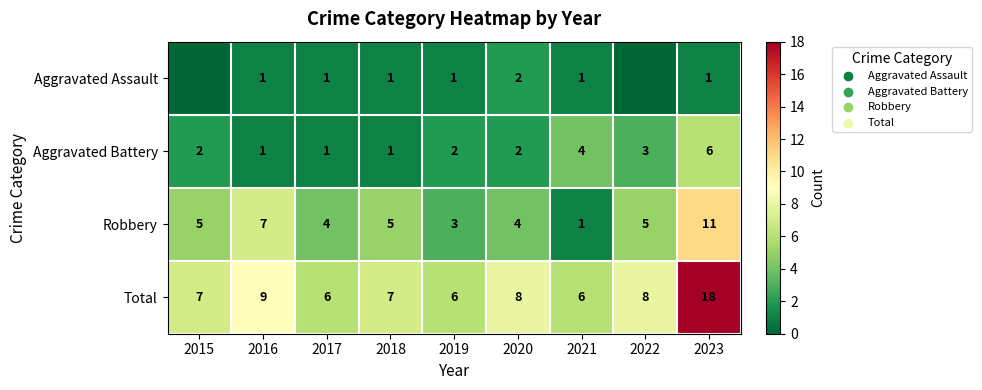

What is the sum of all Robbery values?

45